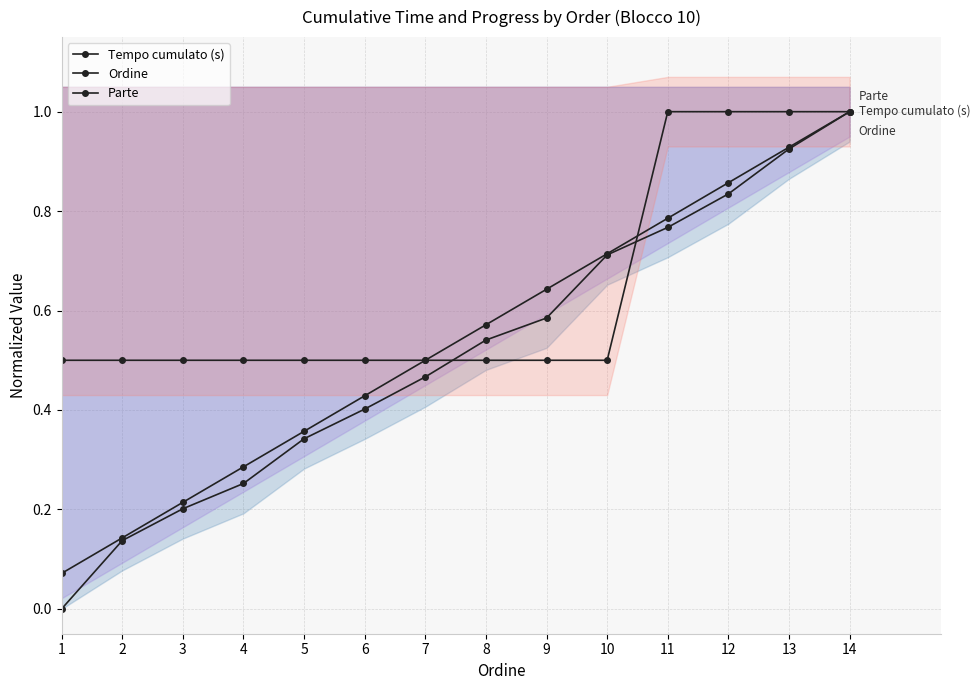

Rank the series at 3 from highest to lowest value.

Parte, Ordine, Tempo cumulato (s)